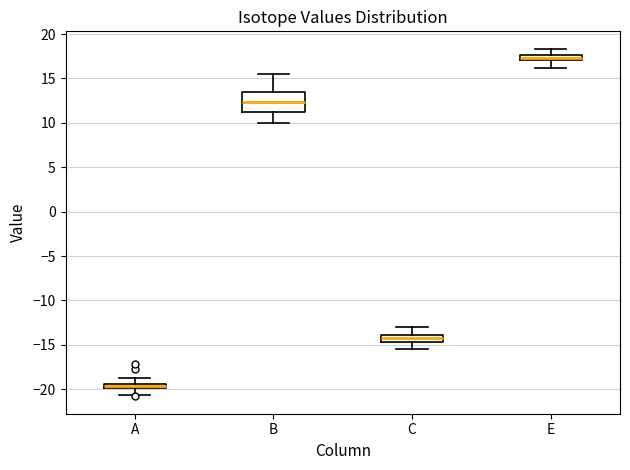

Where is the lower edge of the box for C on the y-axis? The values are not printed on the chart, so give them approximately, as read against the axis.

-14.5